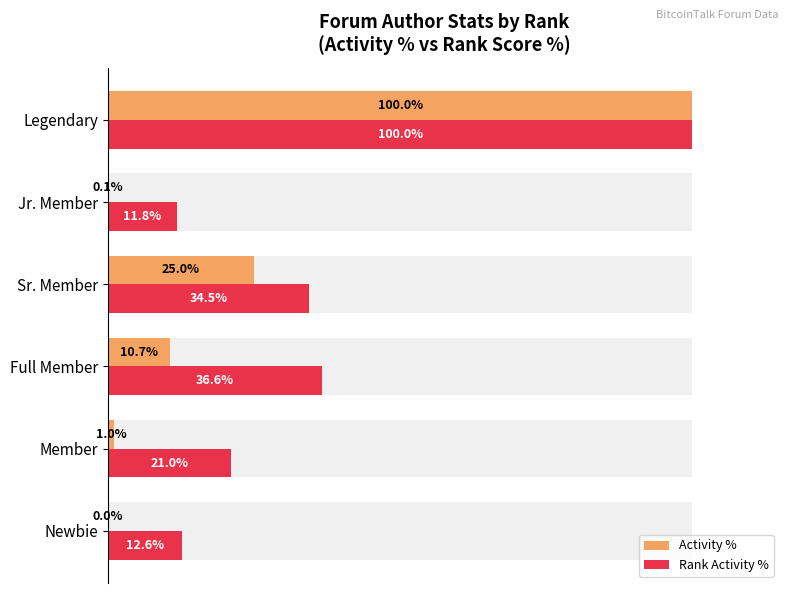

Rank the series by their maximum value, from highest to lowest.

Activity %, Rank Activity %